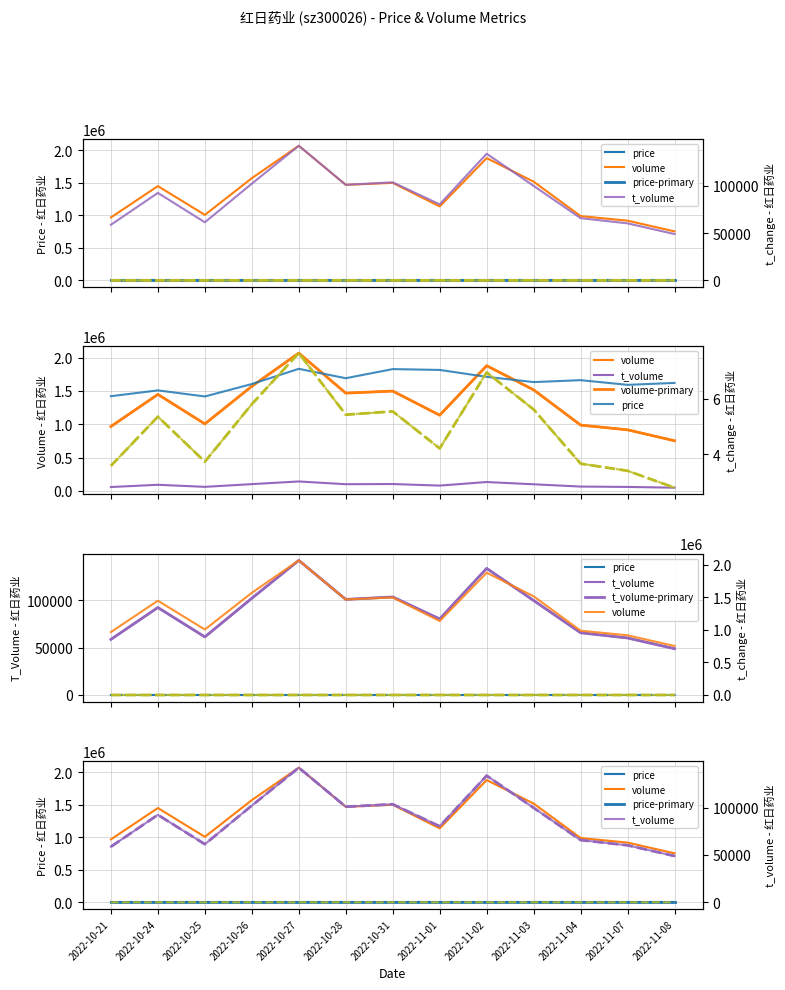

How many categories are shown in the chart?

13